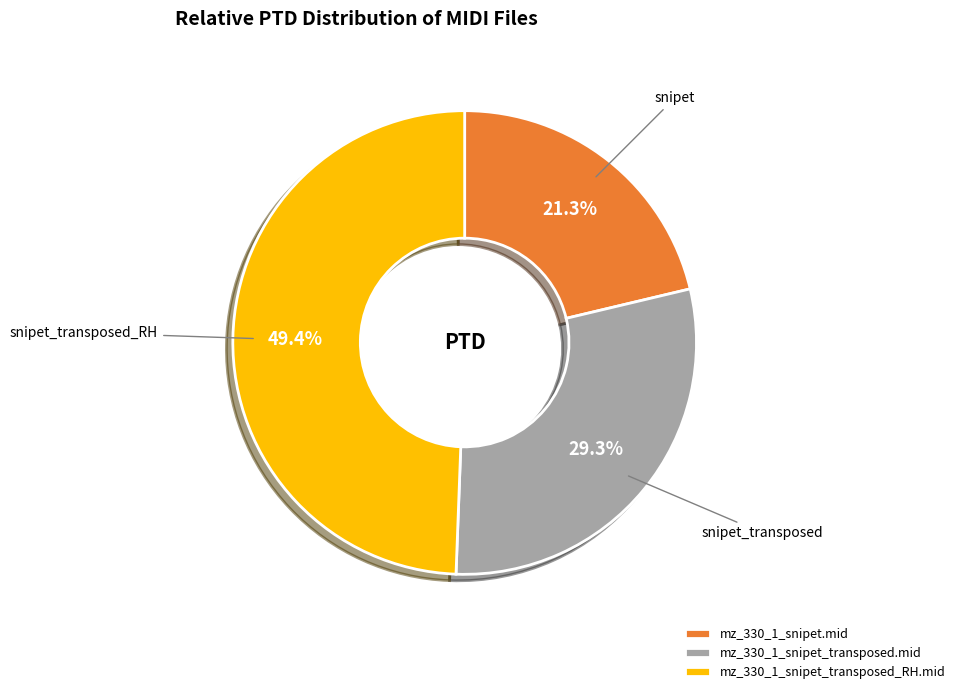

Which category has the biggest portion of the pie?

mz_330_1_snipet_transposed_RH.mid